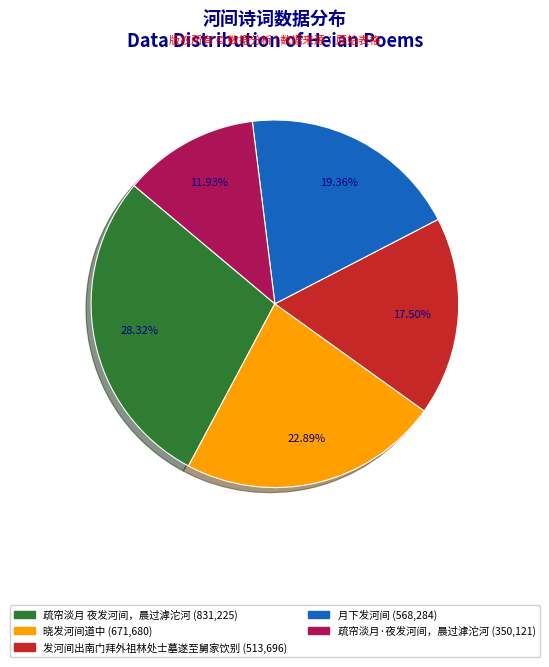

How many slices are in this pie chart?

5